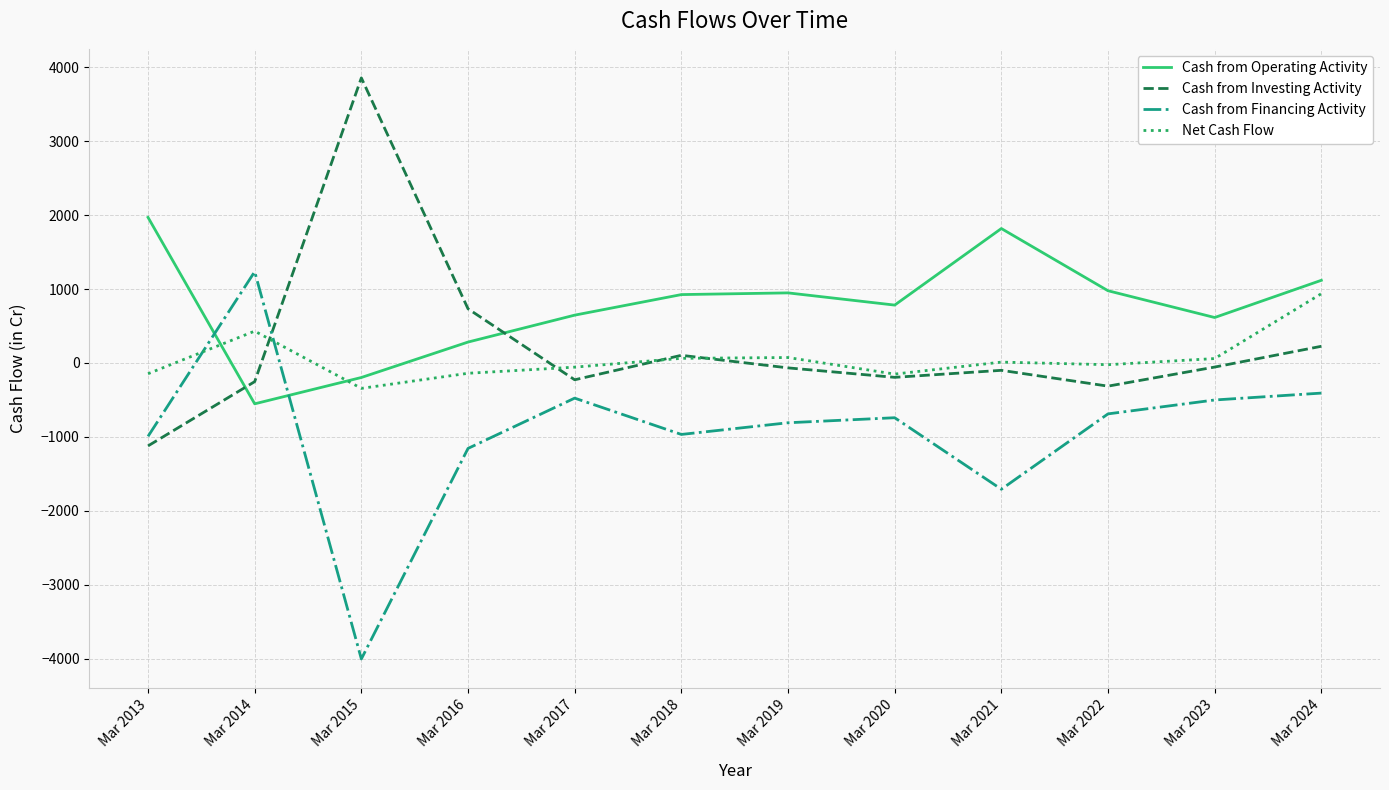

What is the difference between the highest and lowest values at Mar 2022?

1665